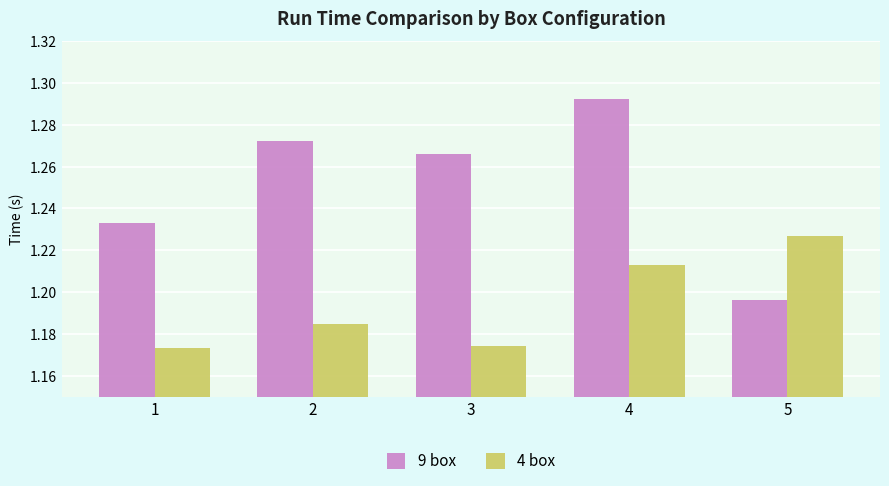

Between 1 and 2, which series saw the biggest shift?

9 box